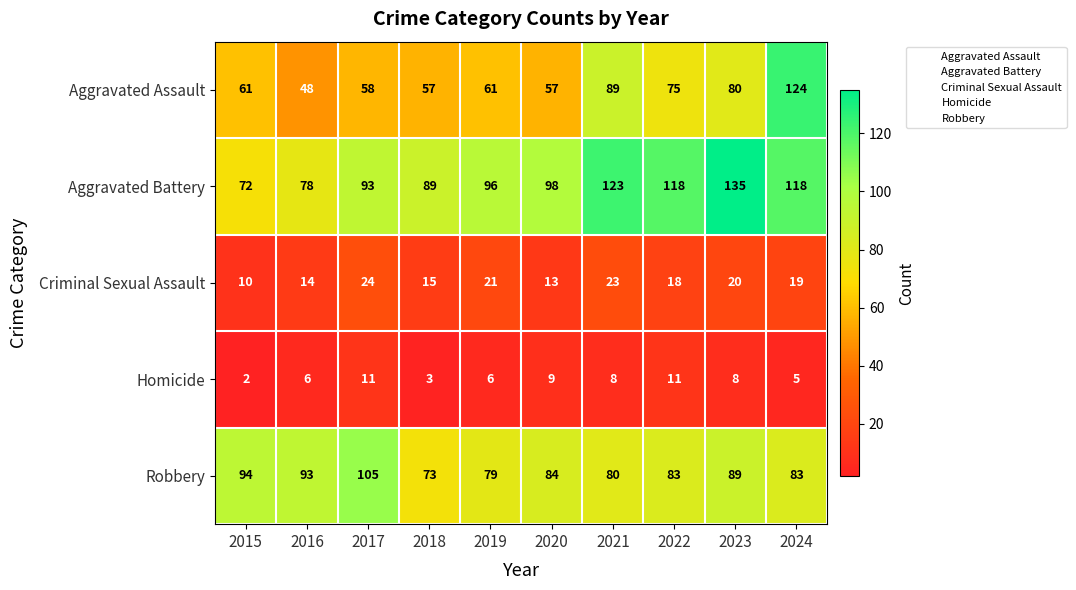

At which category does the chart reach its minimum across all series?

2015